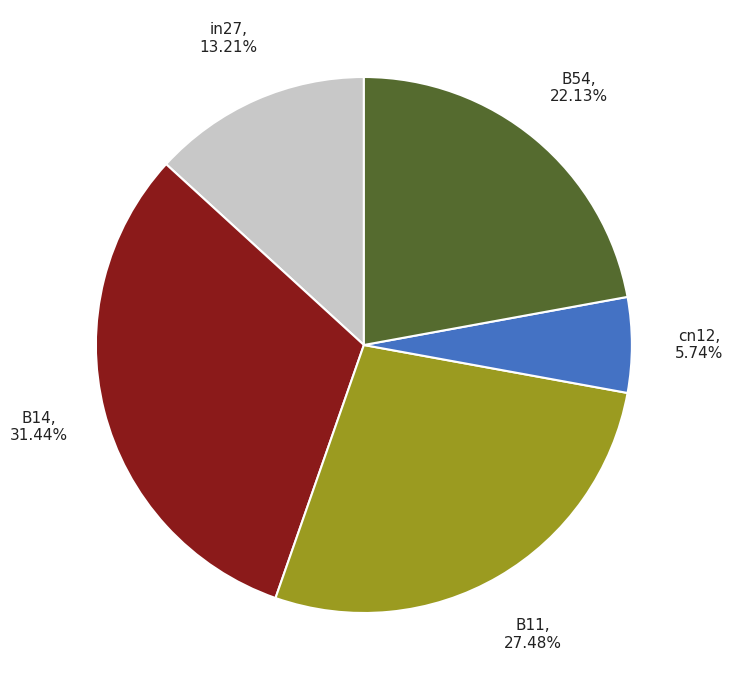

Count the number of slices in the pie.

5